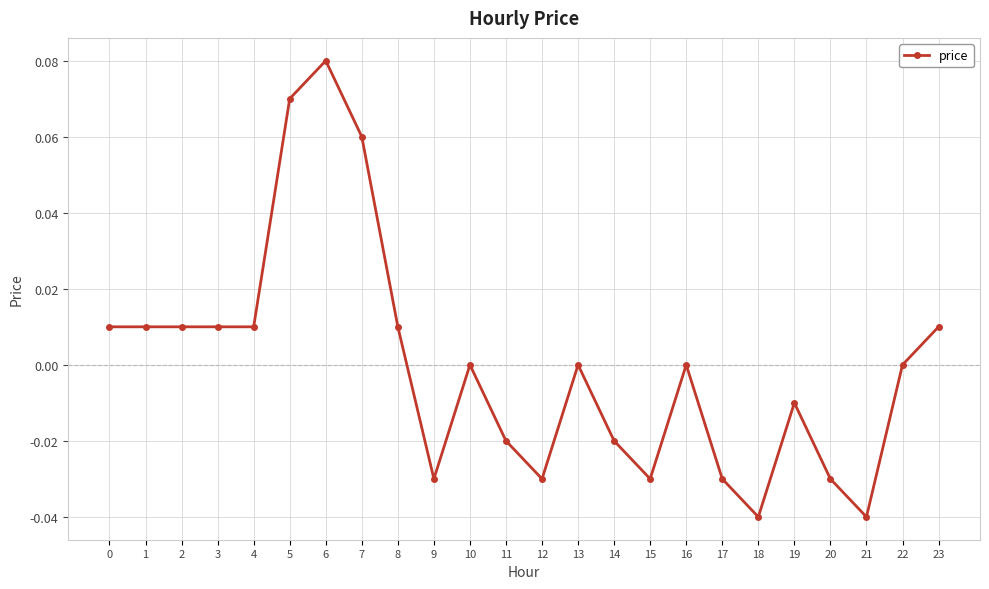

At which category does the chart reach its peak across all series?

6